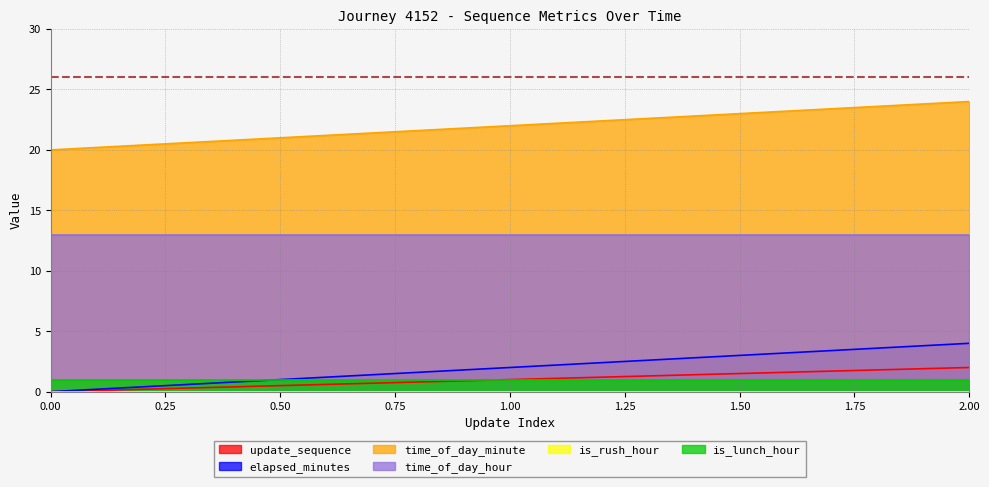

The elapsed_minutes series shows 7 at 2.00. True or false?

False